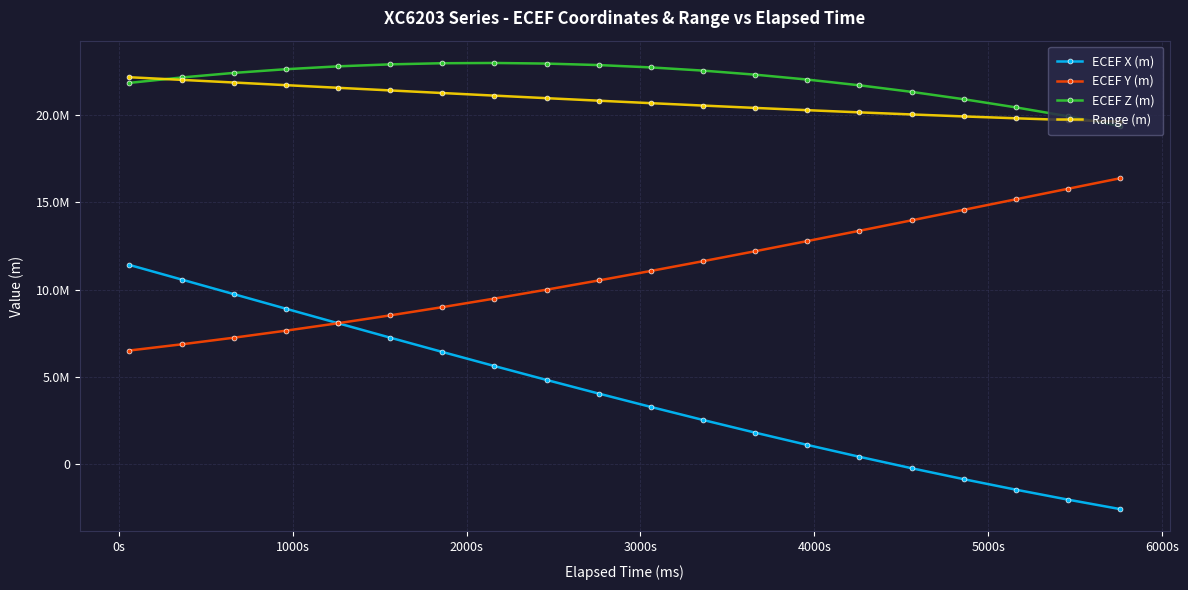

What is the lowest value of the Range (m) series?

19618632.9